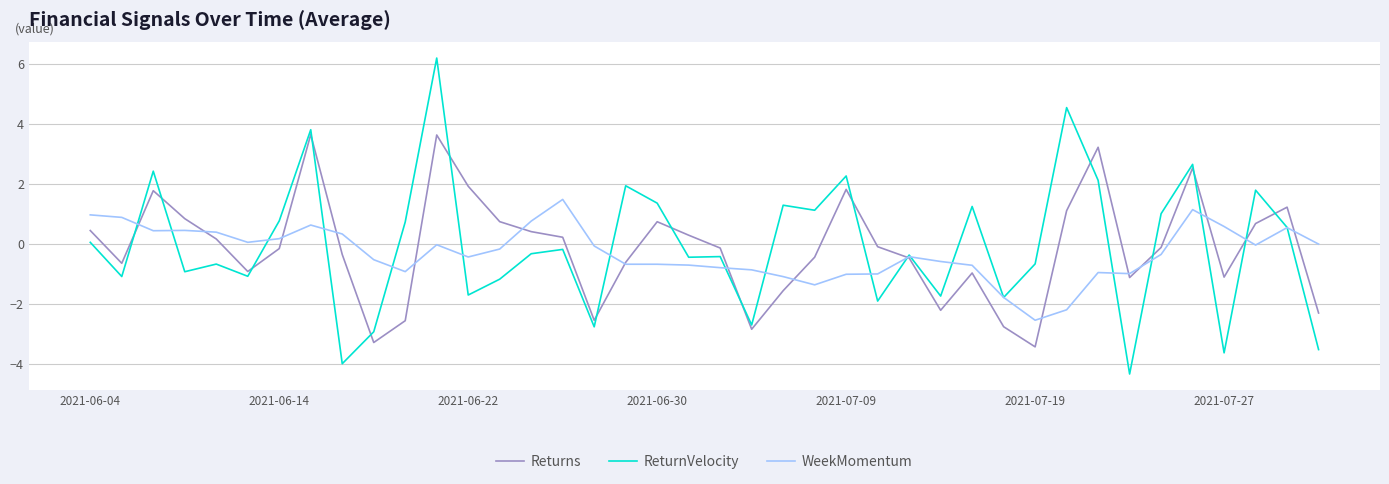

Which series has the widest spread of values?

ReturnVelocity